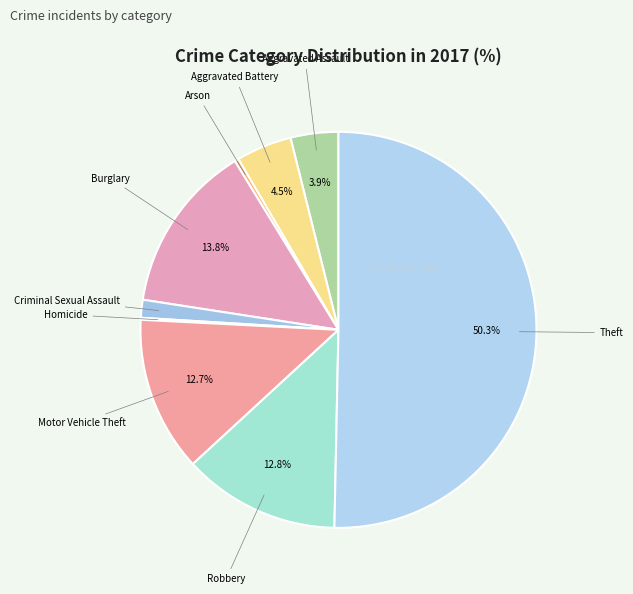

Rank the categories by value from highest to lowest.

Theft, Burglary, Robbery, Motor Vehicle Theft, Aggravated Battery, Aggravated Assault, Criminal Sexual Assault, Arson, Homicide